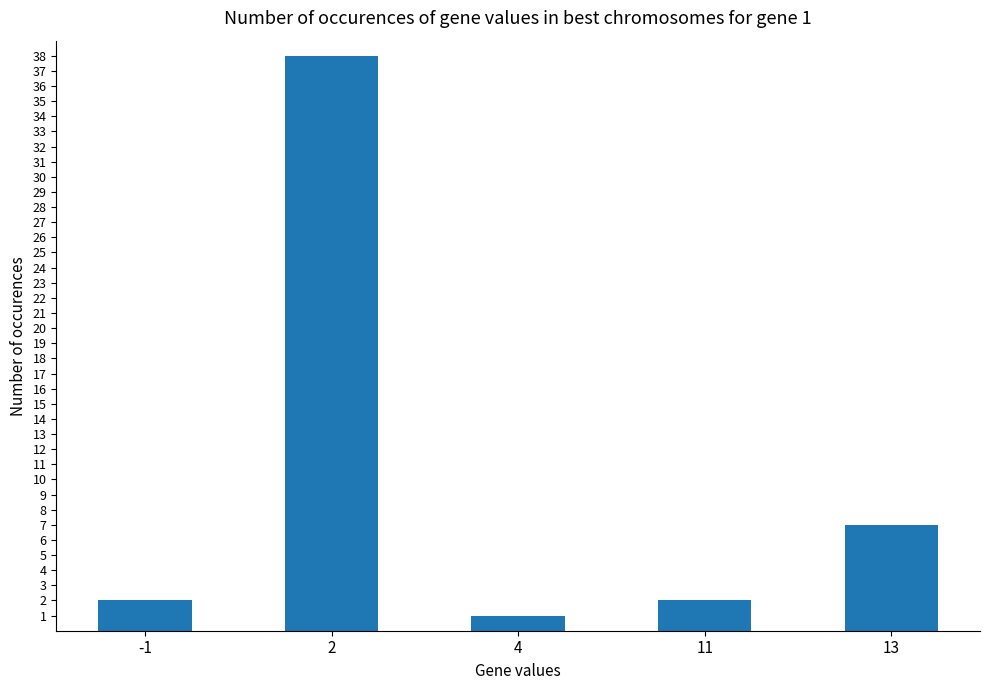

Which has a higher value, -1 or 13?

13